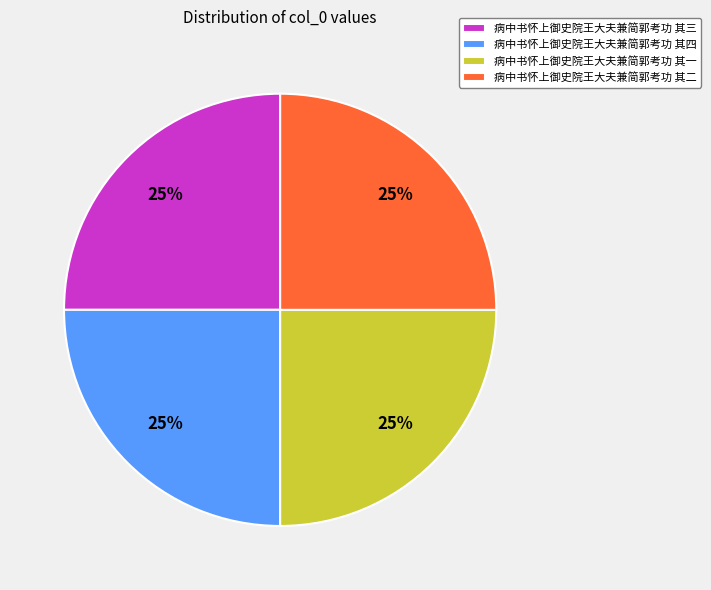

The 病中书怀上御史院王大夫兼简郭考功 其一 slice represents 25% of the pie. True or false?

True